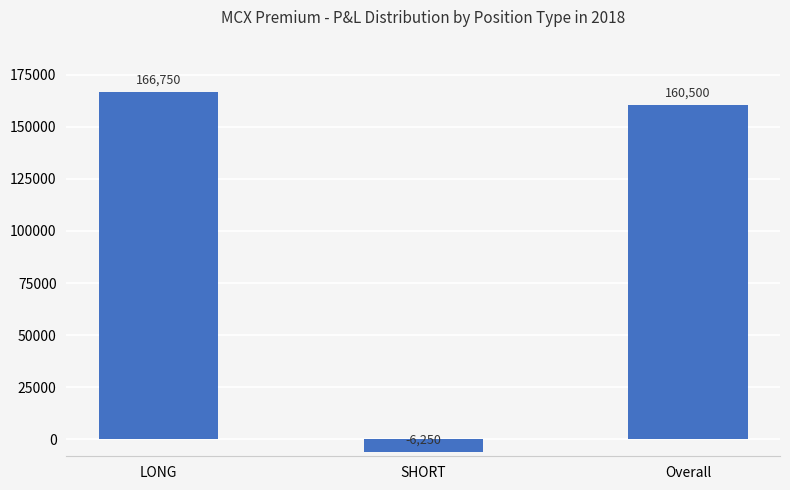

List the labels in order of value, smallest first.

SHORT, Overall, LONG